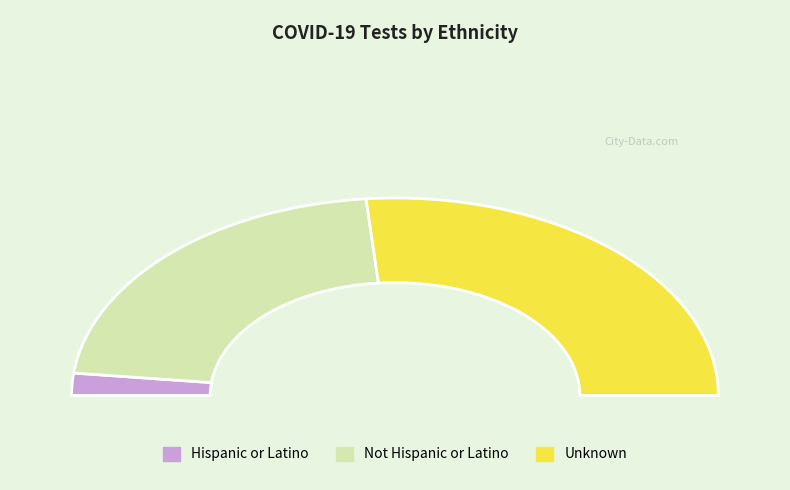

What percentage is NOT represented by Hispanic or Latino?

96.4%